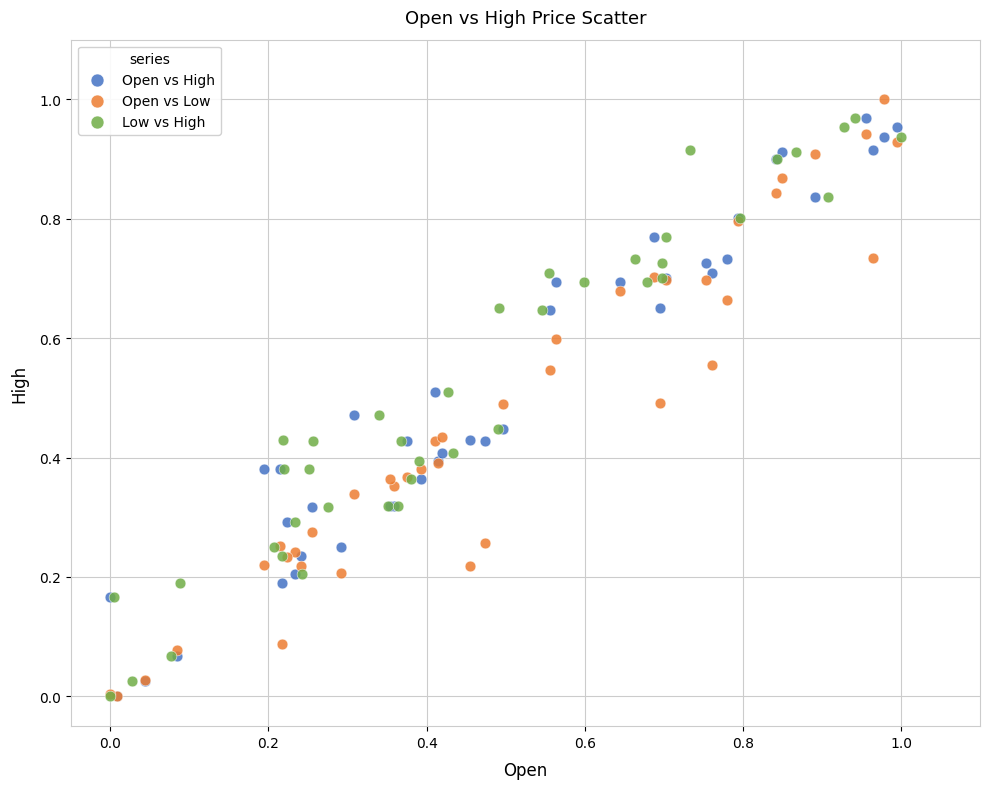

Which series reaches the maximum Y coordinate?

Open vs Low